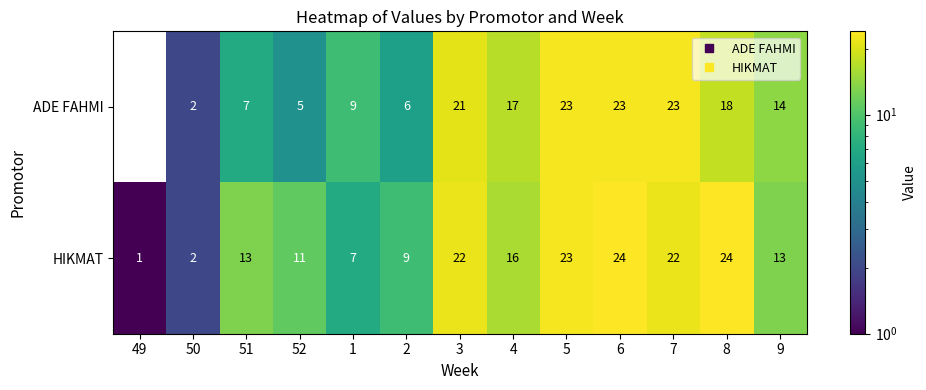

How many distinct data groups are displayed?

2